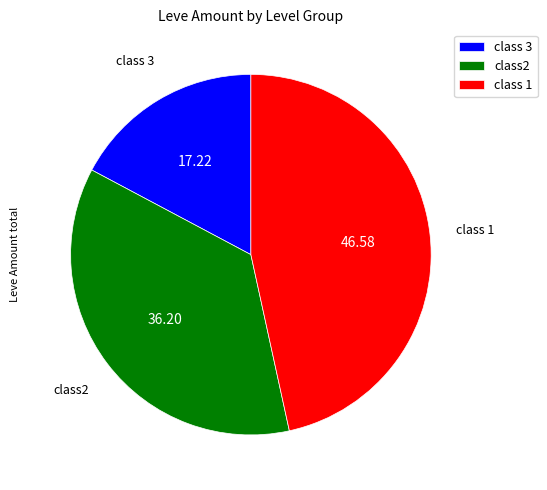

Is the sum of class 3 and class 1 greater than half?

Yes